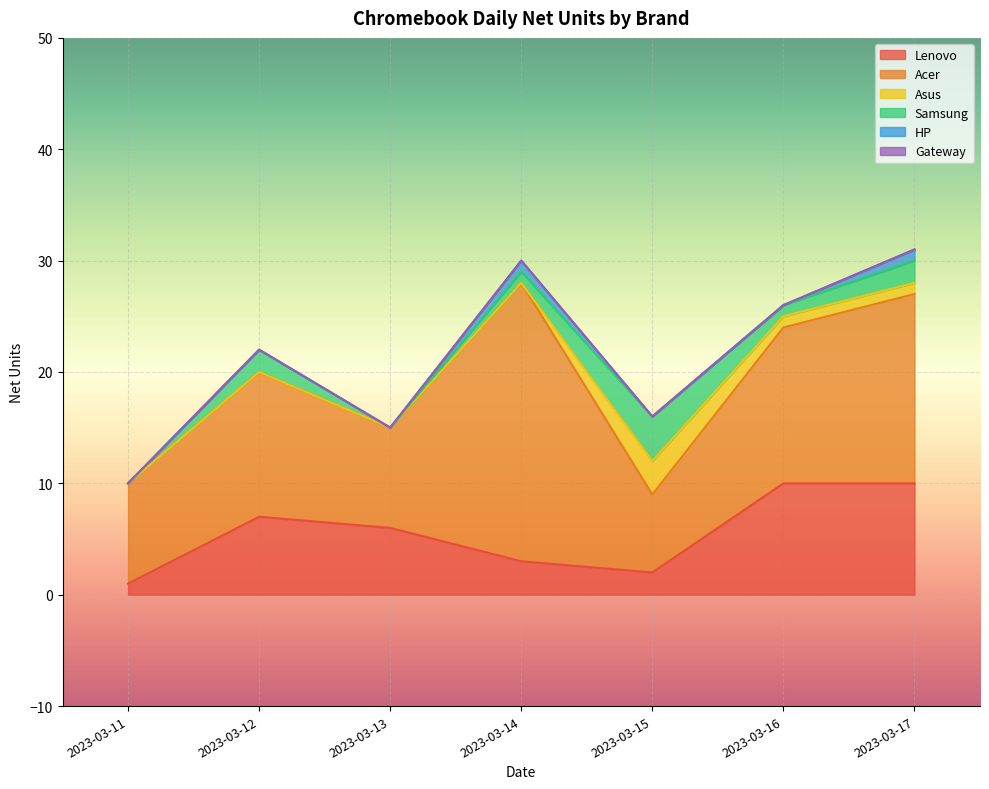

Rank the series by their maximum value, from lowest to highest.

Gateway, HP, Asus, Samsung, Lenovo, Acer